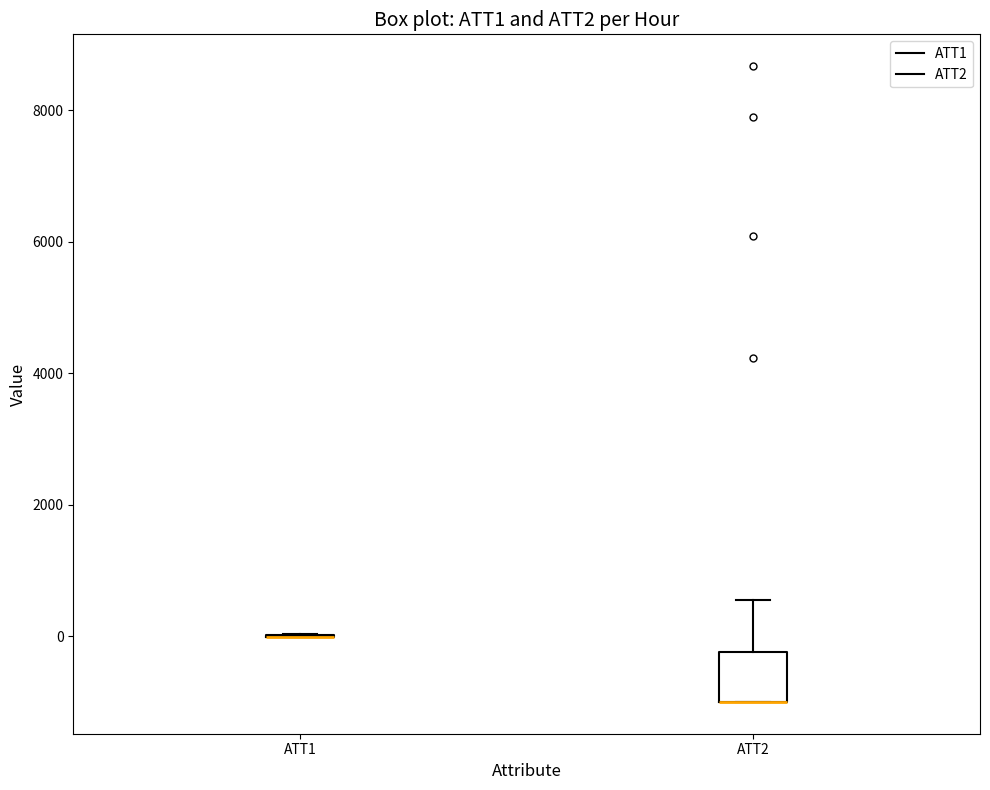

Comparing the boxes themselves (not the whiskers), which one is the tallest?

ATT2